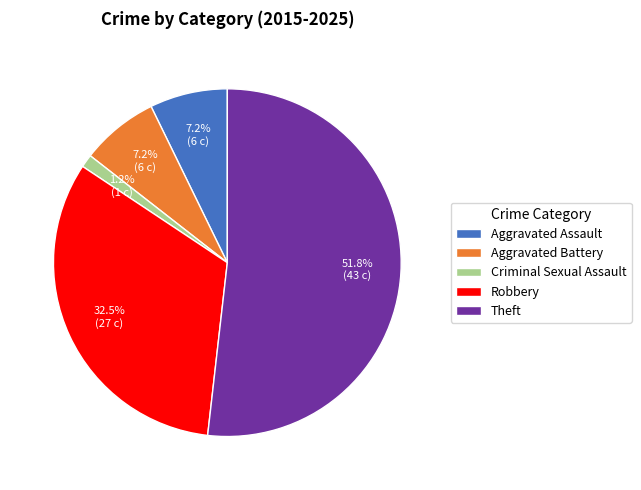

Do Aggravated Battery and Theft together represent more than half of the pie?

Yes